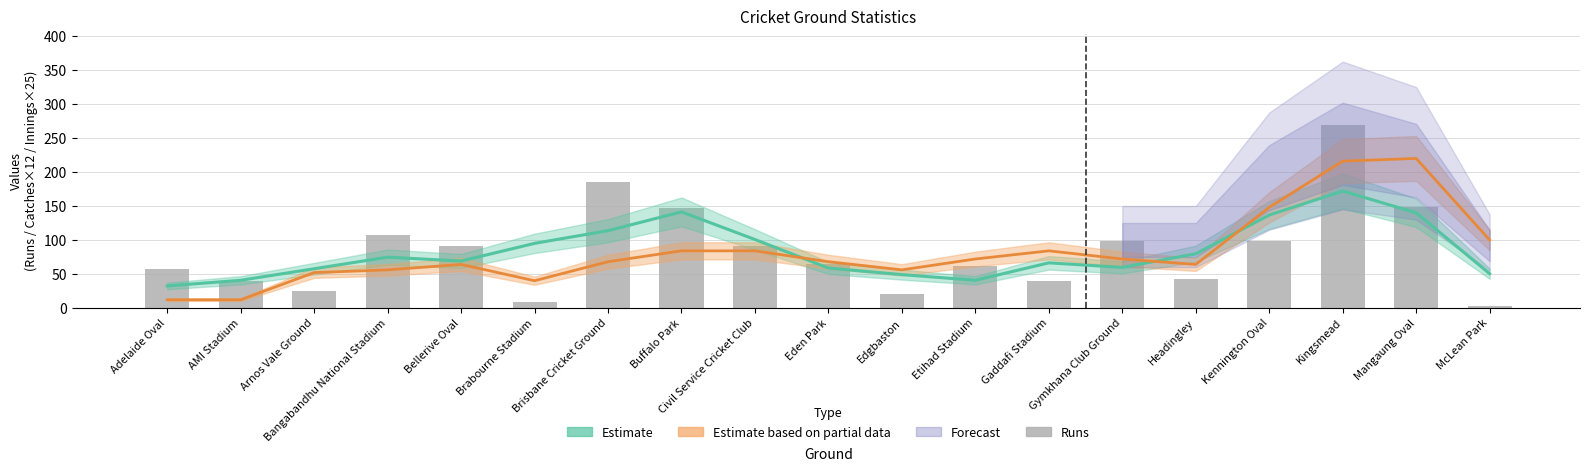

List the labels in order of value, largest first.

Kingsmead, Brisbane Cricket Ground, Mangaung Oval, Buffalo Park, Bangabandhu National Stadium, Kennington Oval, Gymkhana Club Ground, Bellerive Oval, Civil Service Cricket Club, Eden Park, Etihad Stadium, Adelaide Oval, Headingley, AMI Stadium, Gaddafi Stadium, Arnos Vale Ground, Edgbaston, Brabourne Stadium, McLean Park